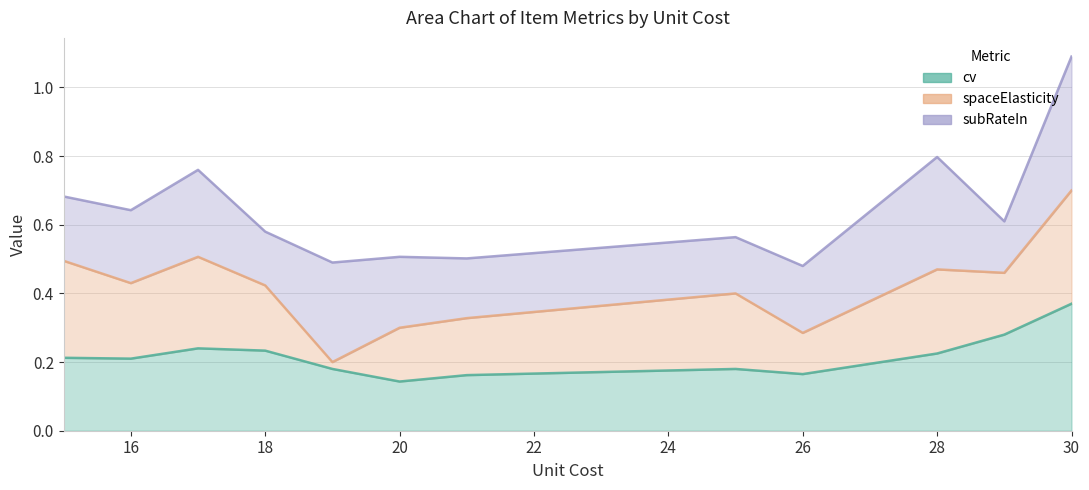

The value of subRateIn at 26 is 0.1. True or false?

False